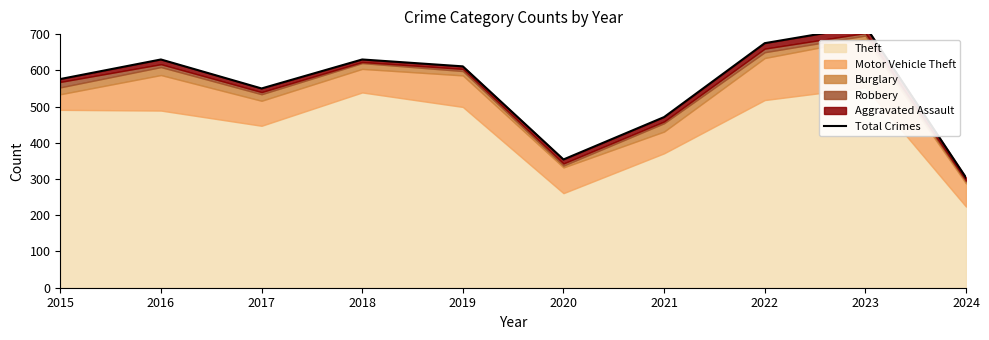

What is the change in value from 2020 to 2023?

+368